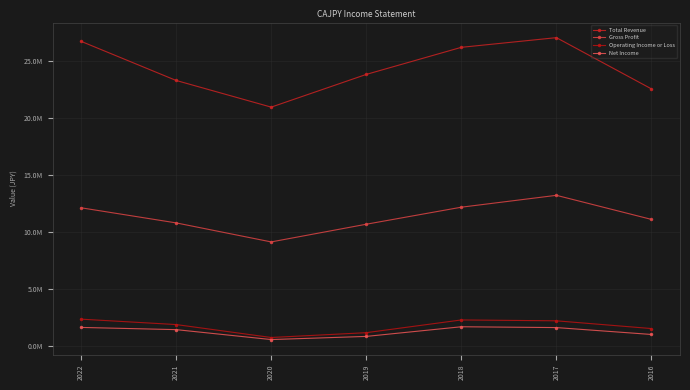

True or false: Total Revenue has more than 2 interior local peaks.

False